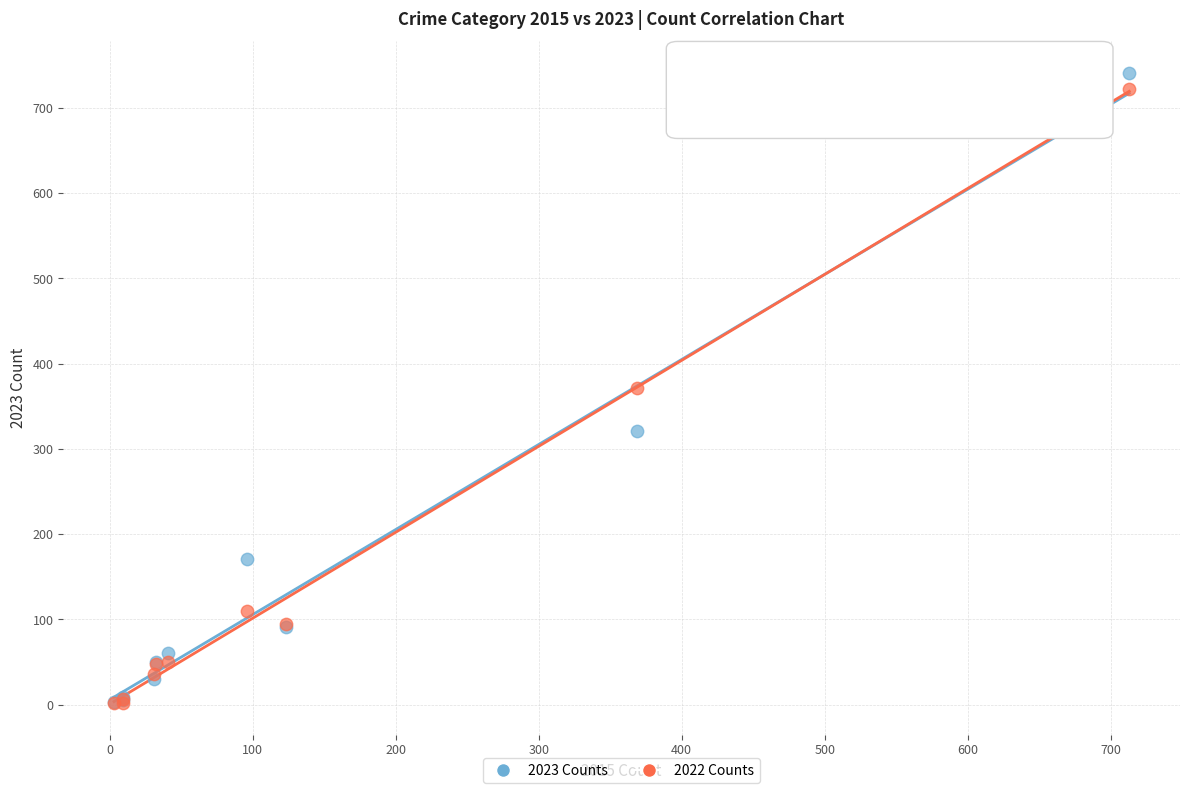

Which series contains the highest Y value?

2023 Counts